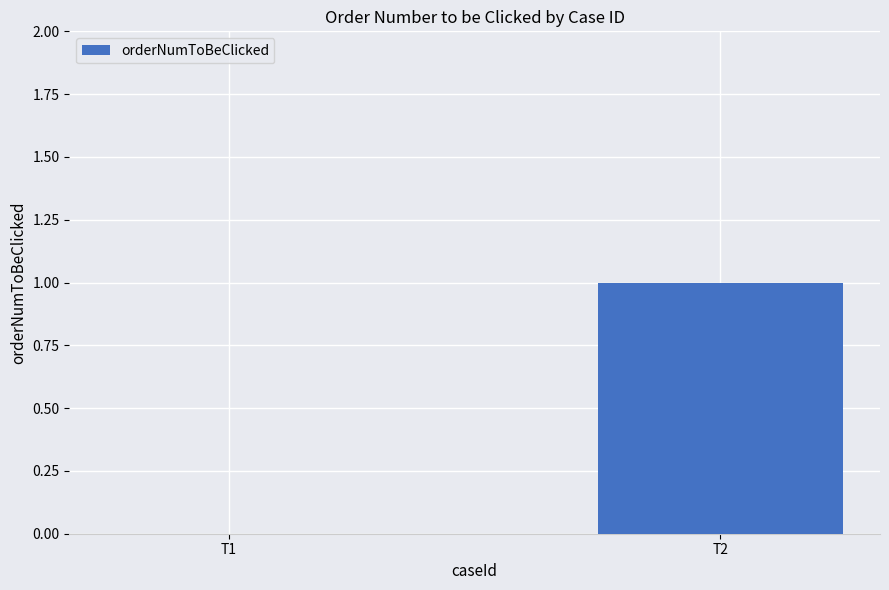

How many values are between 0 and 1?

2